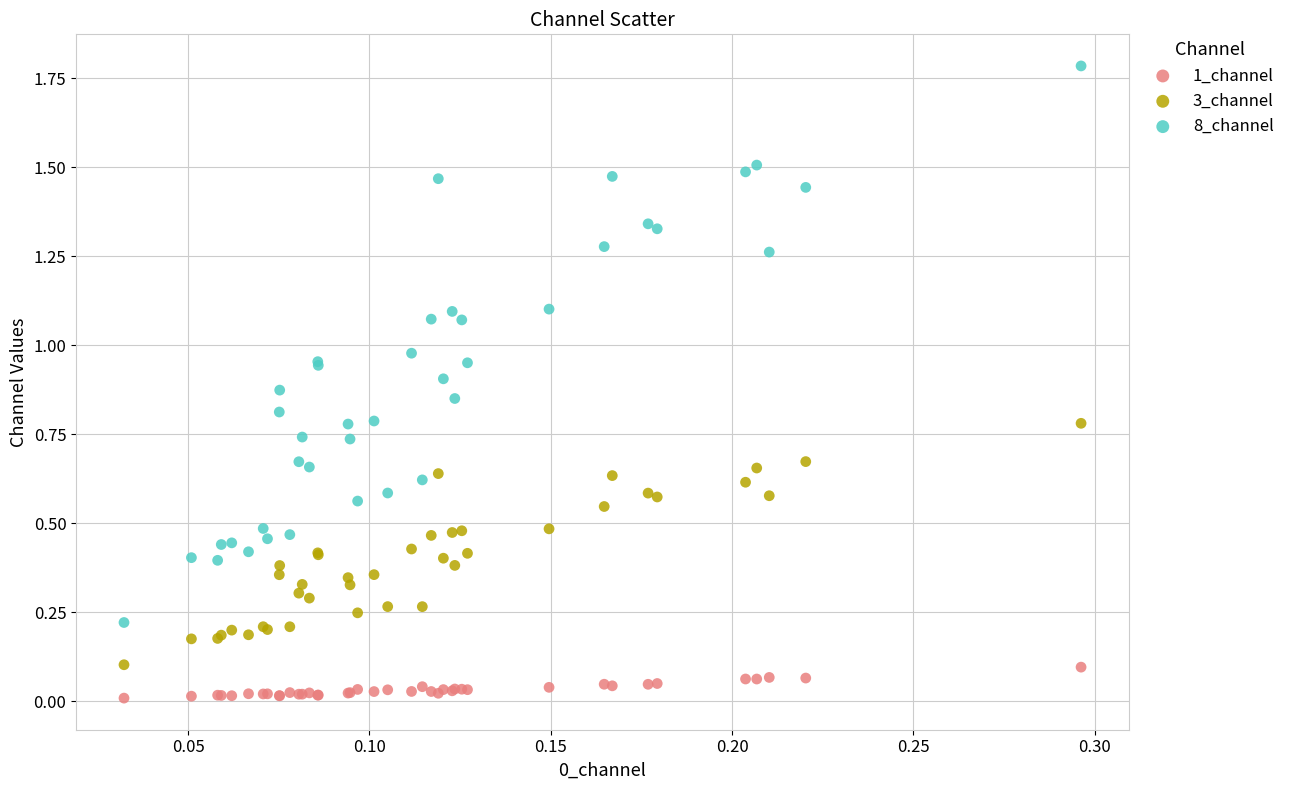

Which series contains the highest Y value?

8_channel